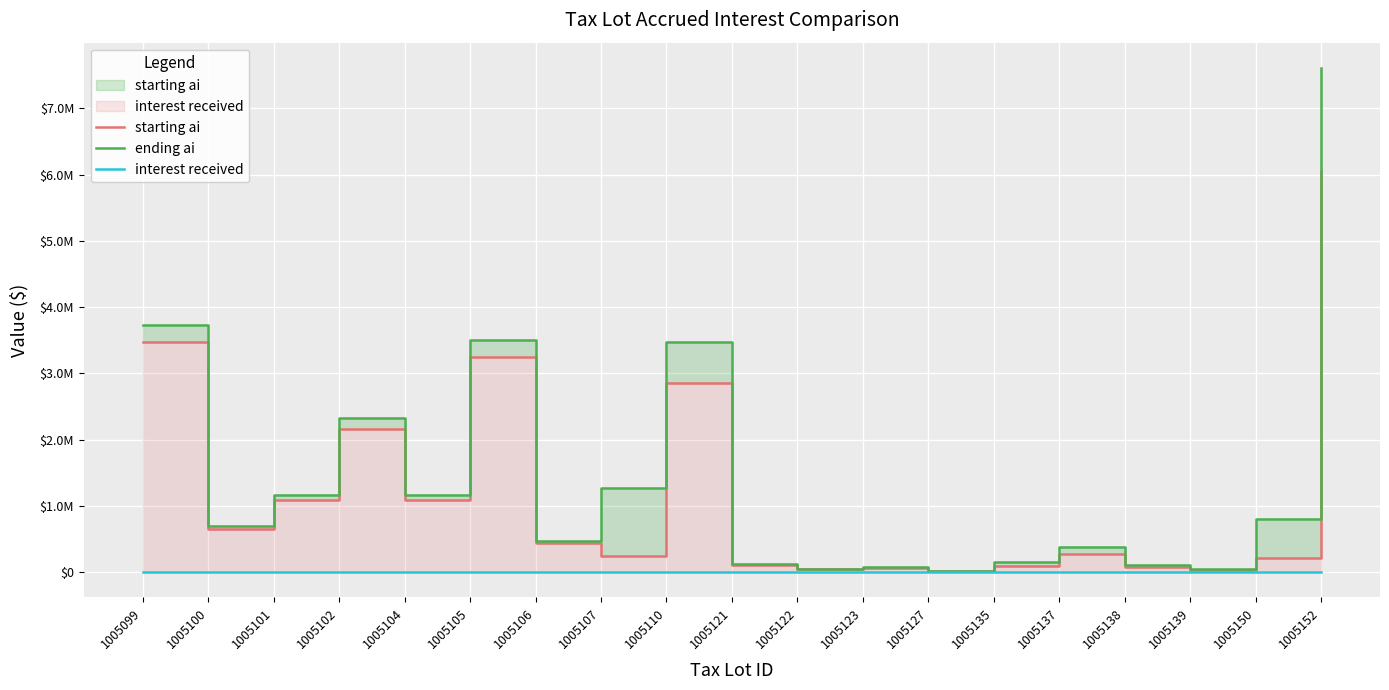

What are all the series names shown in the legend?

starting ai, ending ai, interest received